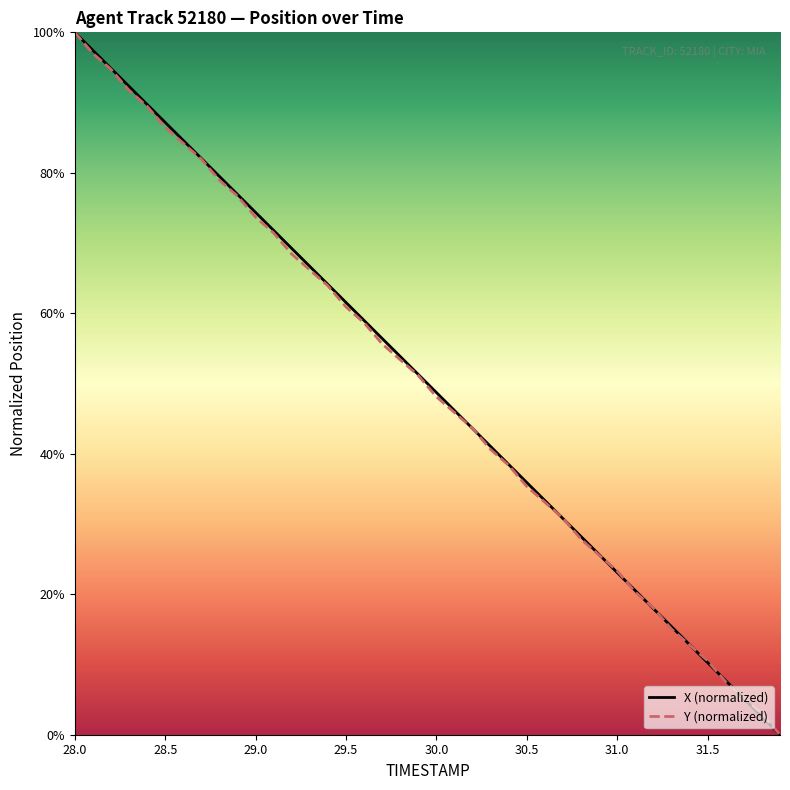

What is the maximum value for X (normalized)?

100.0